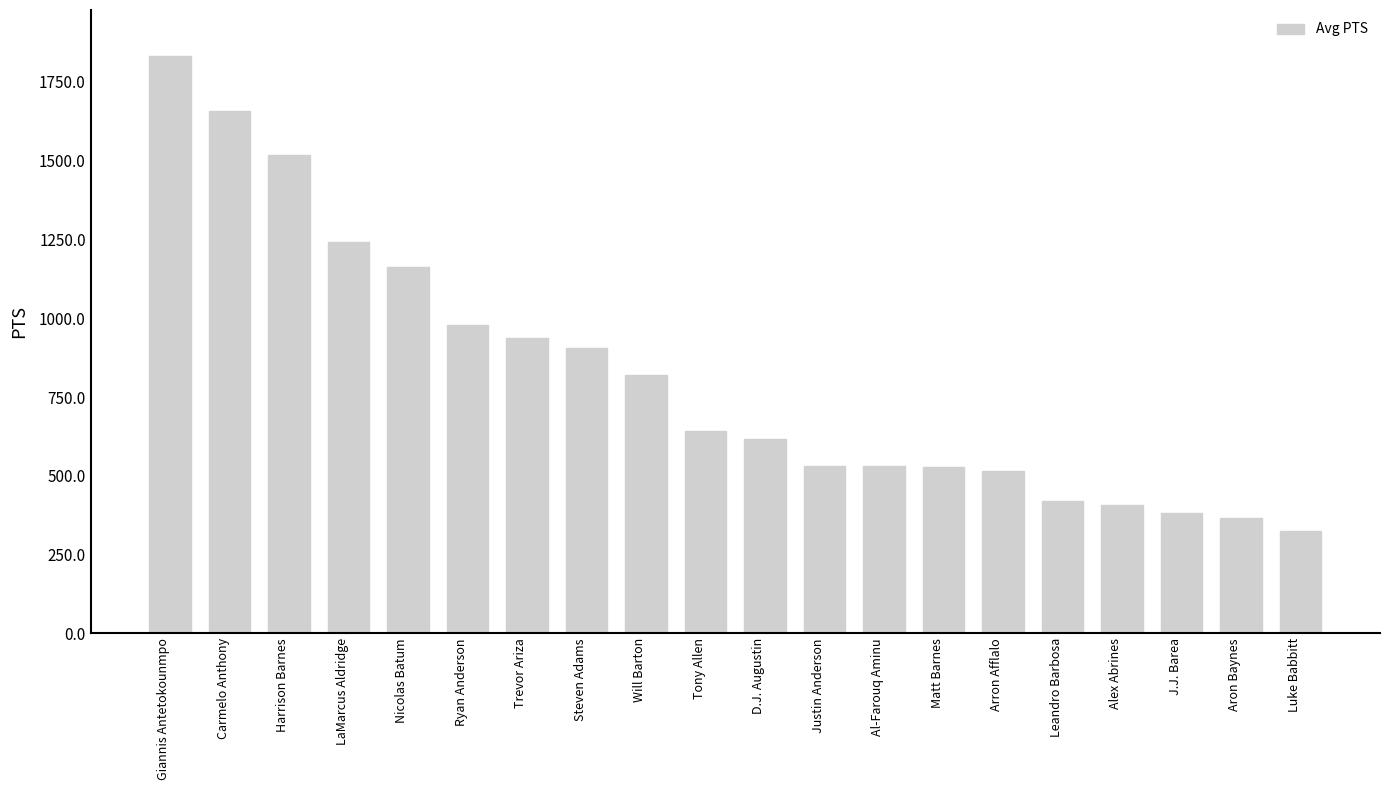

Which label corresponds to the largest value in the chart?

Giannis Antetokounmpo